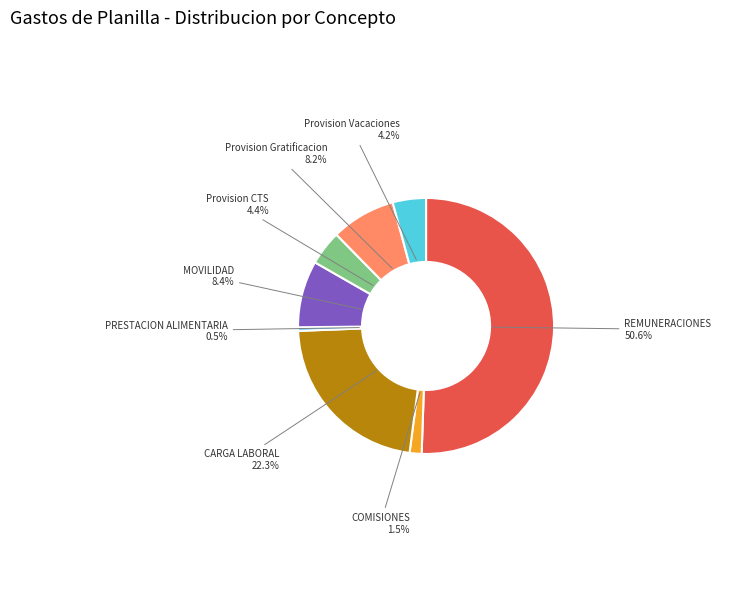

To the nearest percent, what is the combined percentage of COMISIONES and CARGA LABORAL?

24%